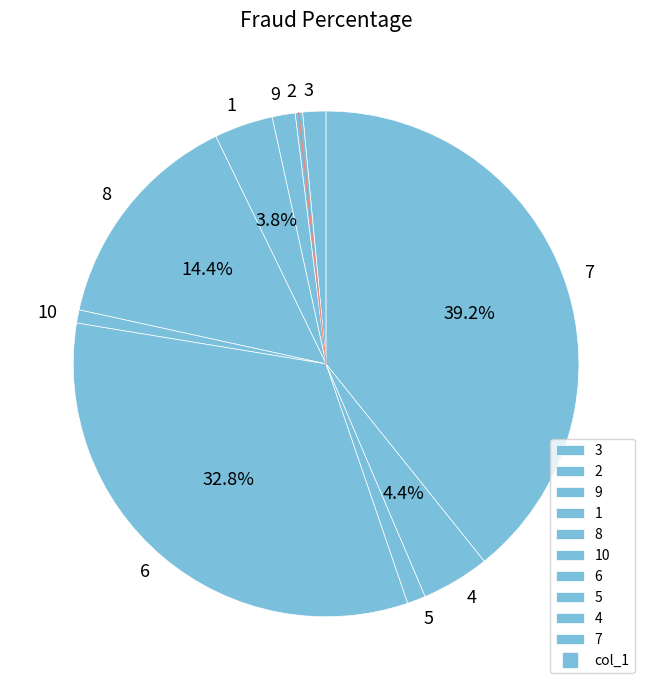

True or false: 5 accounts for 11% of the total.

False